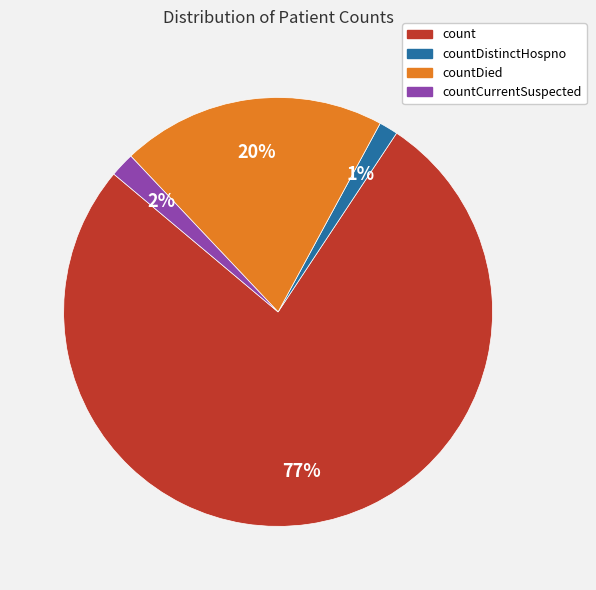

What percentage is the count slice, to the nearest percent?

77%